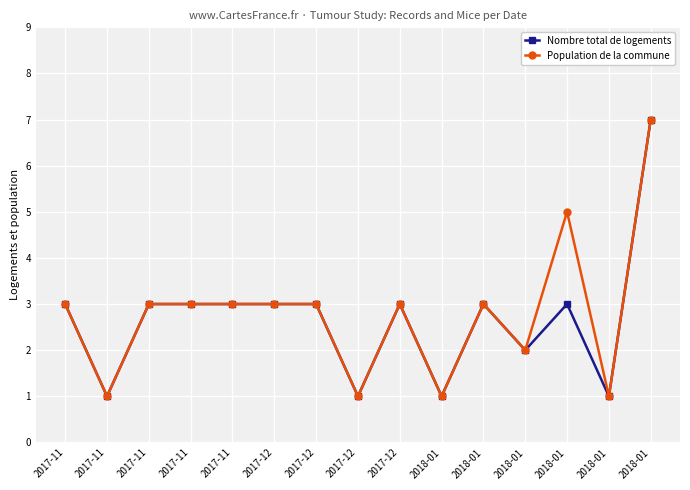

What are all the series names shown in the legend?

Nombre total de logements, Population de la commune